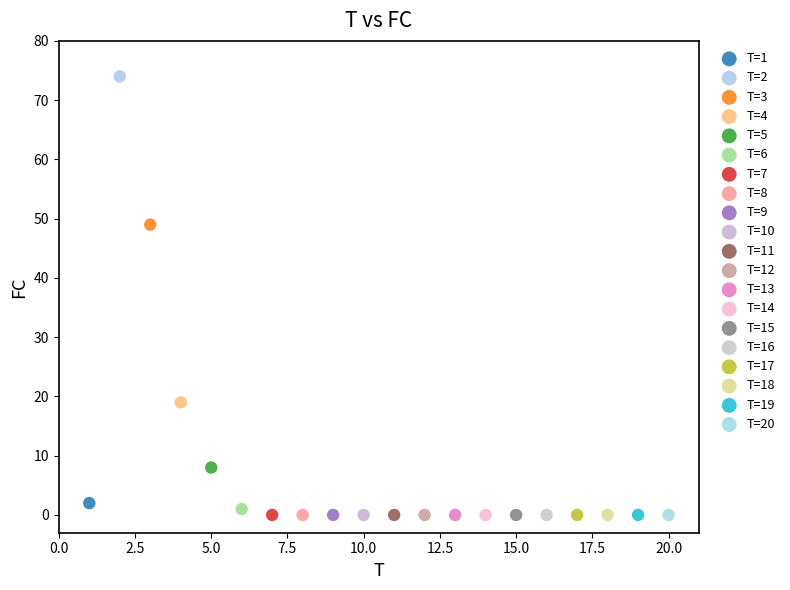

What are all the series names shown in the legend?

T=1, T=2, T=3, T=4, T=5, T=6, T=7, T=8, T=9, T=10, T=11, T=12, T=13, T=14, T=15, T=16, T=17, T=18, T=19, T=20